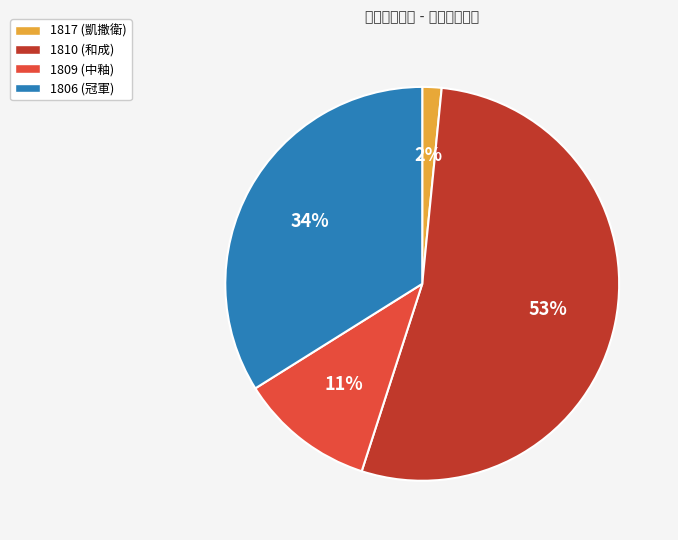

Which slice is the smallest?

1817 (凱撒衛)